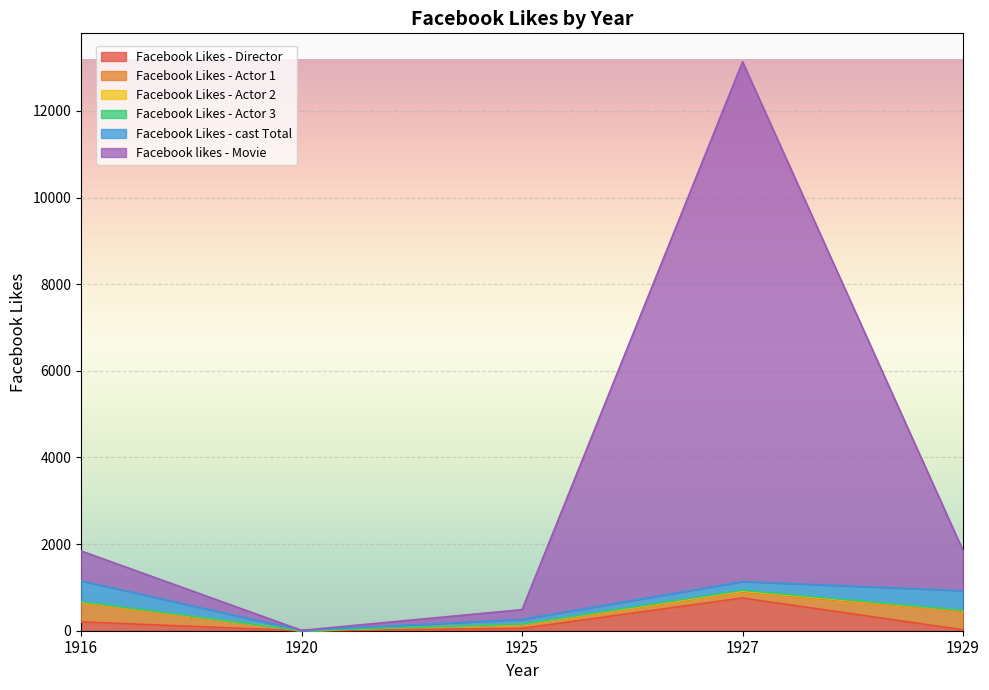

At how many categories does at least one series exceed 1975?

1